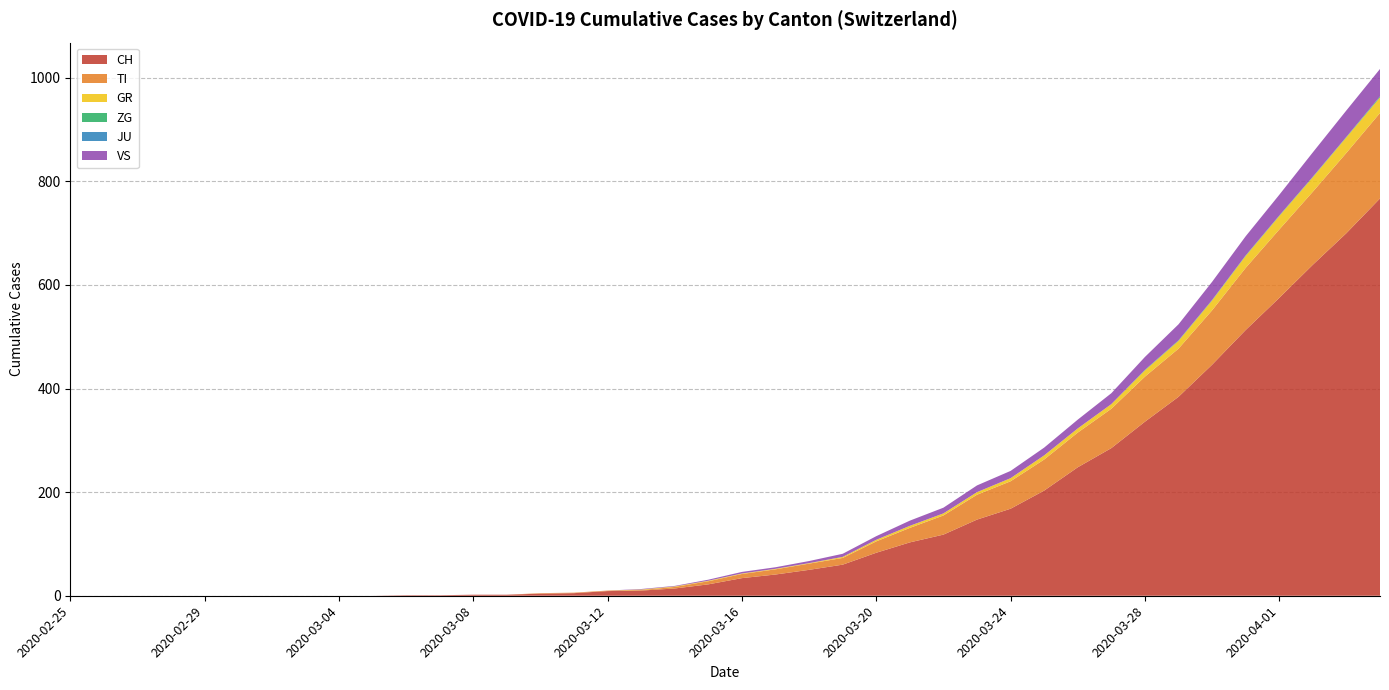

Reading left to right, extract all data points from this chart.

CH: 0	0	0	0	0	0	0	0	0	0	1	1	2	2	4	5	9	10	14	22	34	41	50	60	83	103	118	147	168	203	248	285	336	384	446	513	575	639	700	767
TI: 0	0	0	0	0	0	0	0	0	0	0	0	0	0	1	1	1	1	3	6	8	10	12	13	22	28	37	48	53	60	67	76	87	93	105	120	132	141	155	165
GR: 0	0	0	0	0	0	0	0	0	0	0	0	0	0	0	0	0	1	1	1	1	1	1	2	3	4	4	5	6	8	8	9	12	15	19	23	26	28	30	30
ZG: 0	0	0	0	0	0	0	0	0	0	0	0	0	0	0	0	0	0	0	0	0	0	0	0	0	0	0	0	0	0	0	0	1	1	1	1	1	1	1	2
JU: 0	0	0	0	0	0	0	0	0	0	0	0	0	0	0	0	0	0	0	0	0	0	0	0	0	0	0	0	0	0	0	0	0	0	0	0	0	0	0	0
VS: 0	0	0	0	0	0	0	0	0	0	0	0	0	0	0	0	0	1	1	2	3	3	4	6	7	10	11	13	14	15	17	21	25	31	35	37	40	47	51	53